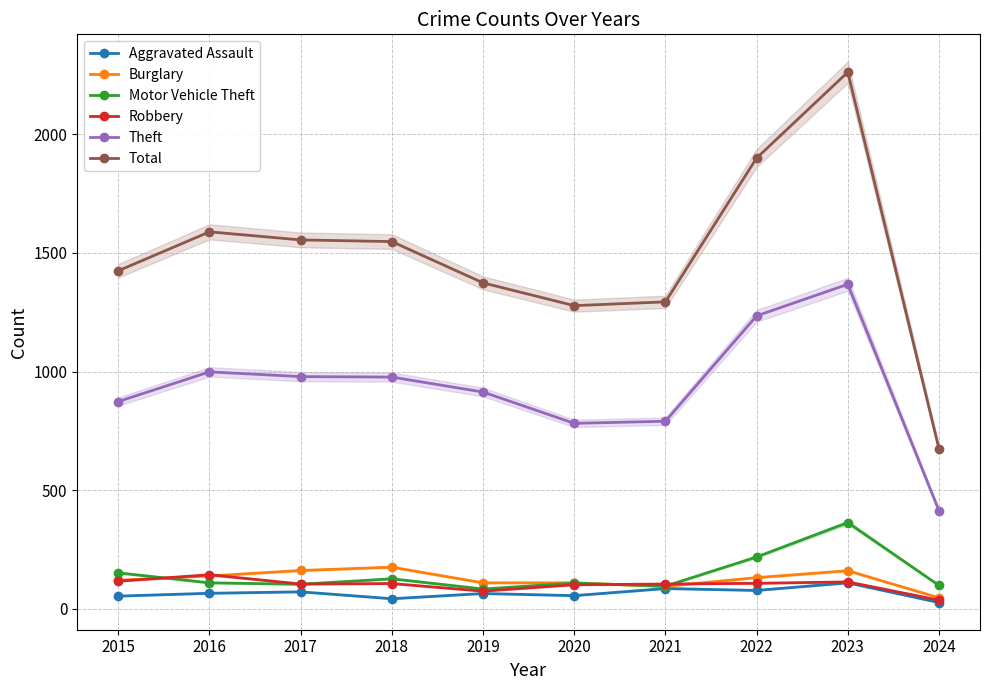

What is the value of the Robbery point at the 5th from the left?

75